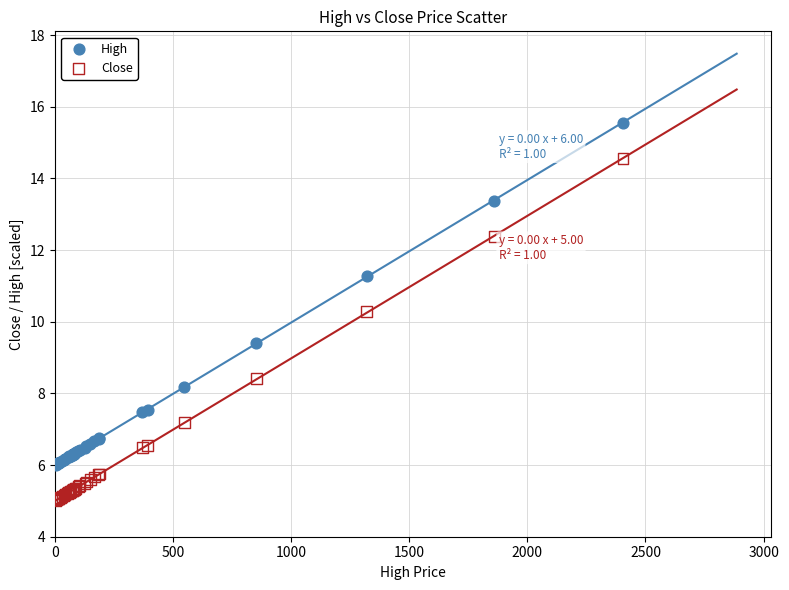

Across all series, what Y value is closest to 10?

10.3